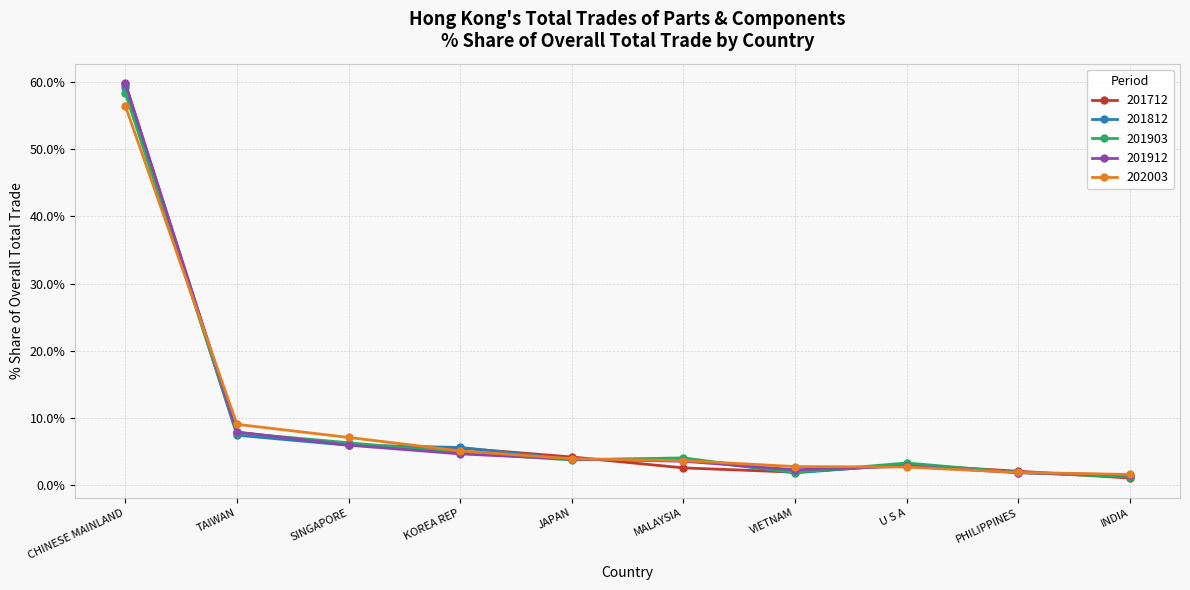

Which category has the highest value across all series?

CHINESE MAINLAND